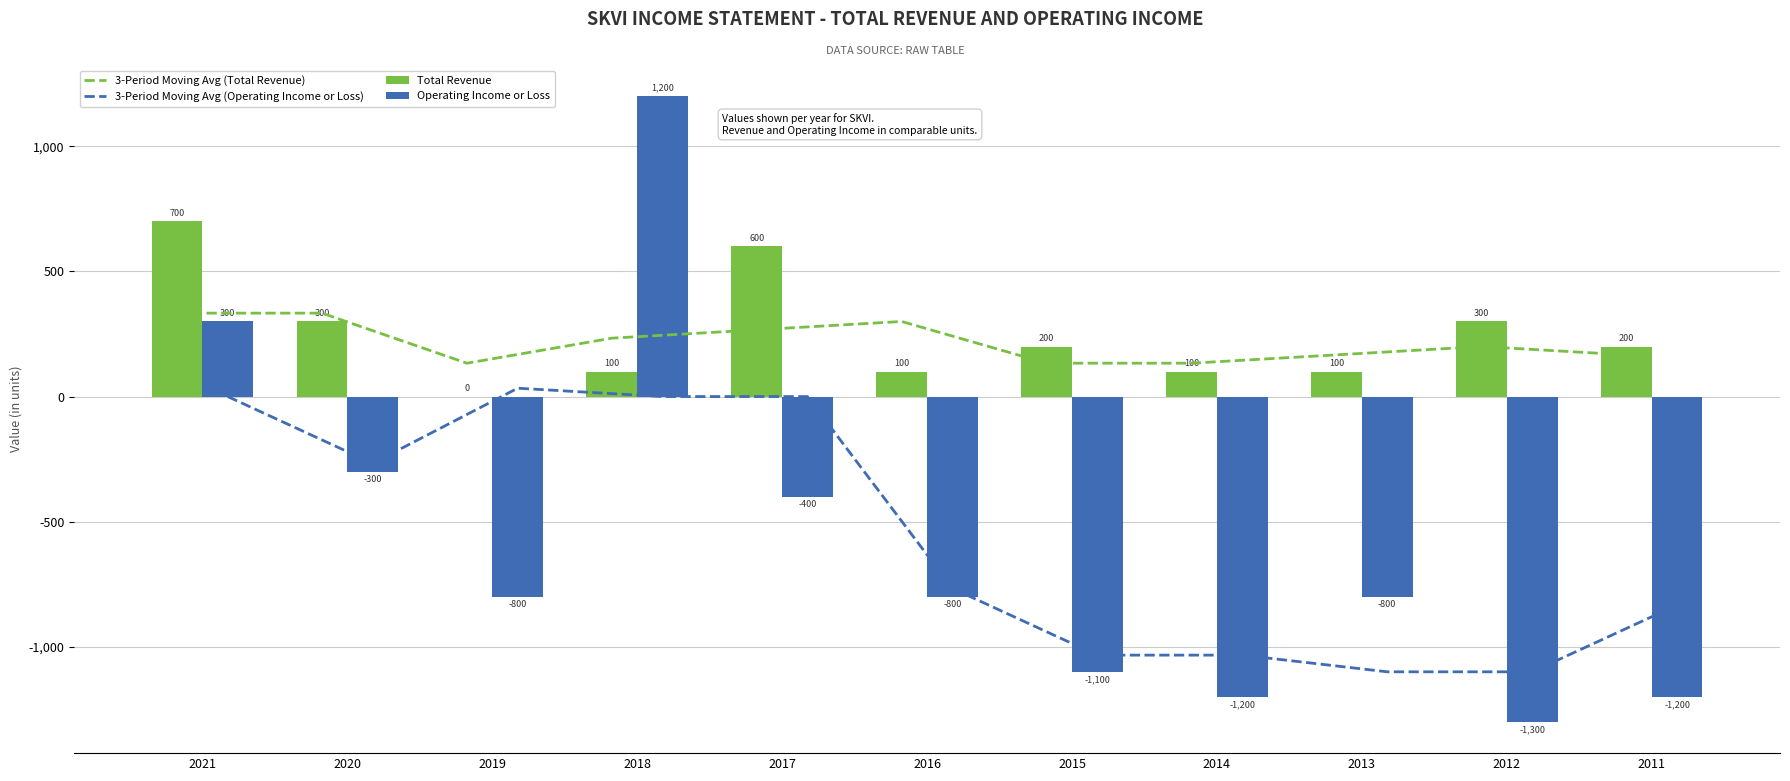

Which has a higher value, 2021 or 2020?

2021